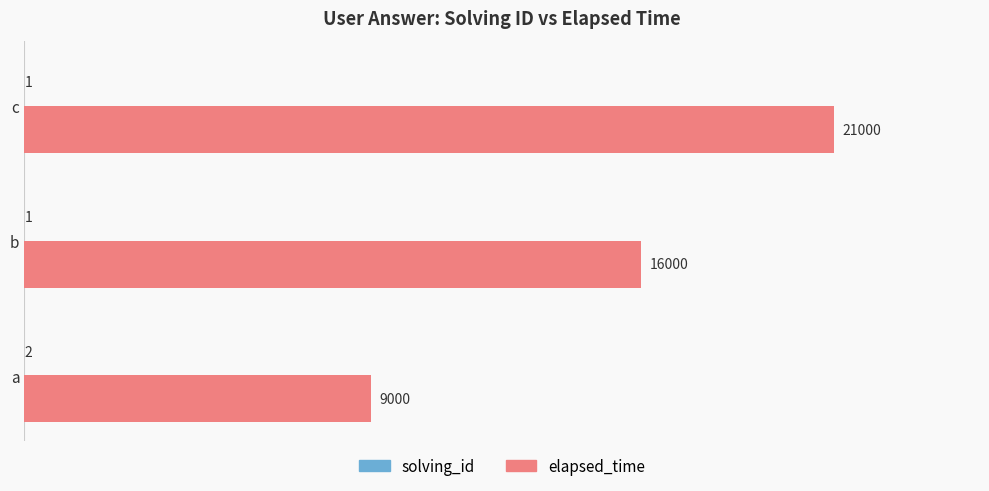

Where is elapsed_time nearest to the value 15000?

b